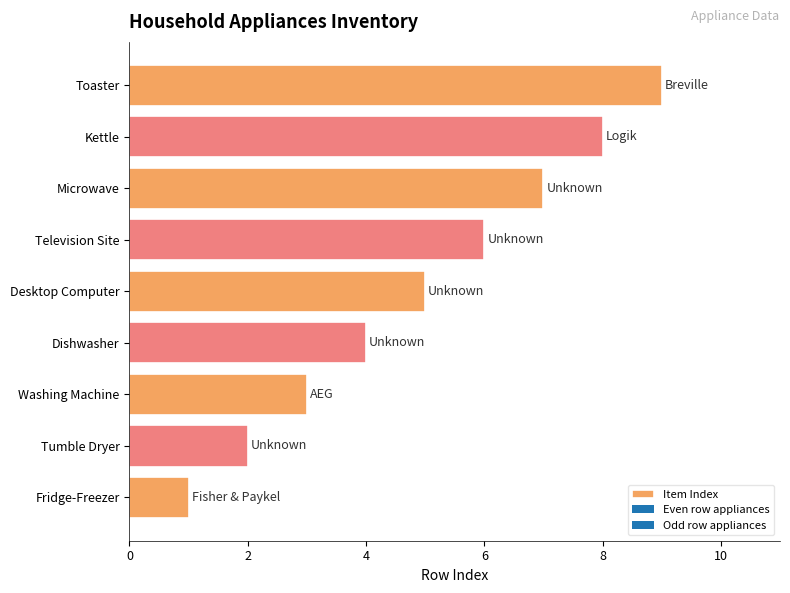

Does the chart contain any negative values?

No